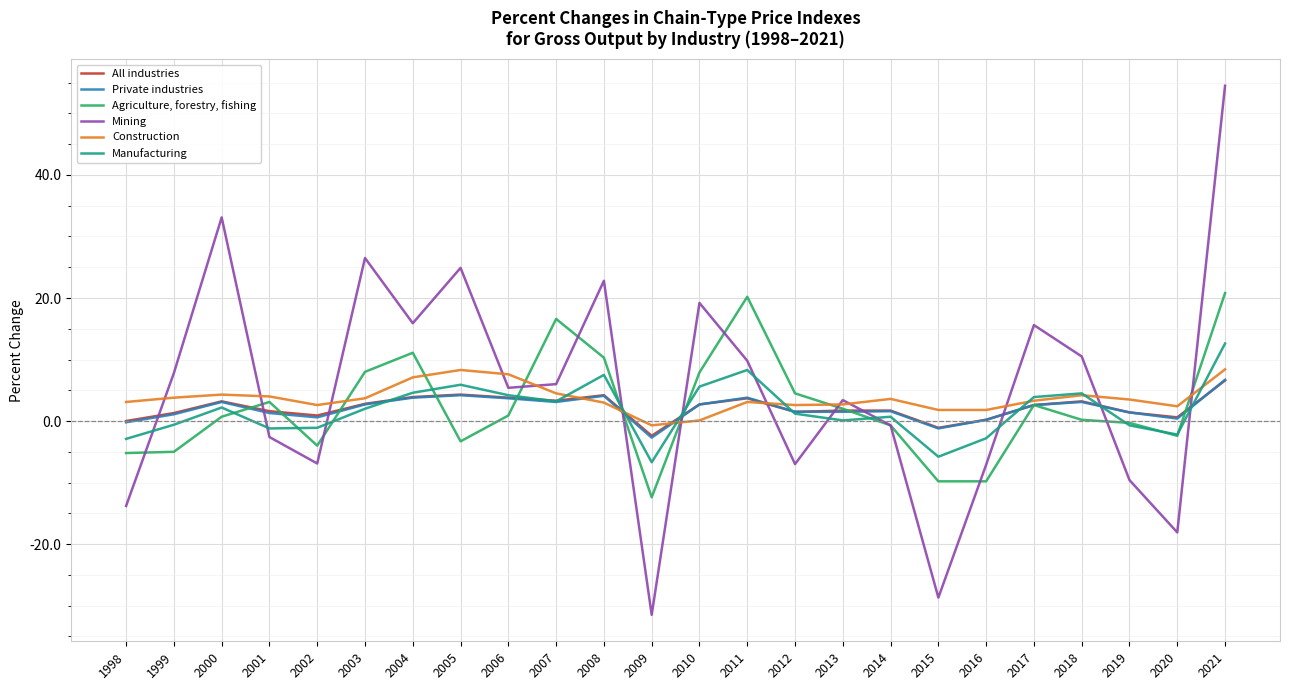

How many categories are shown in the chart?

24